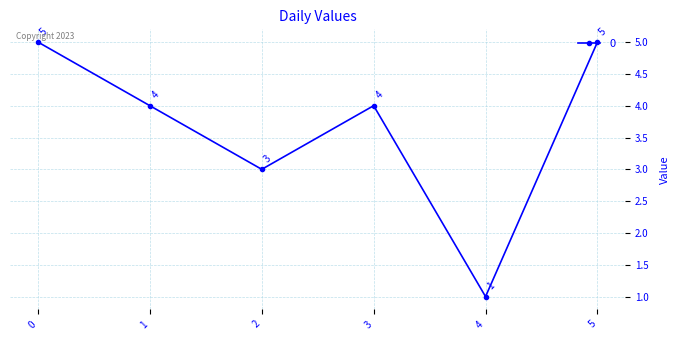

Approximately how many times larger is the value at 5 compared to 4?

5.0